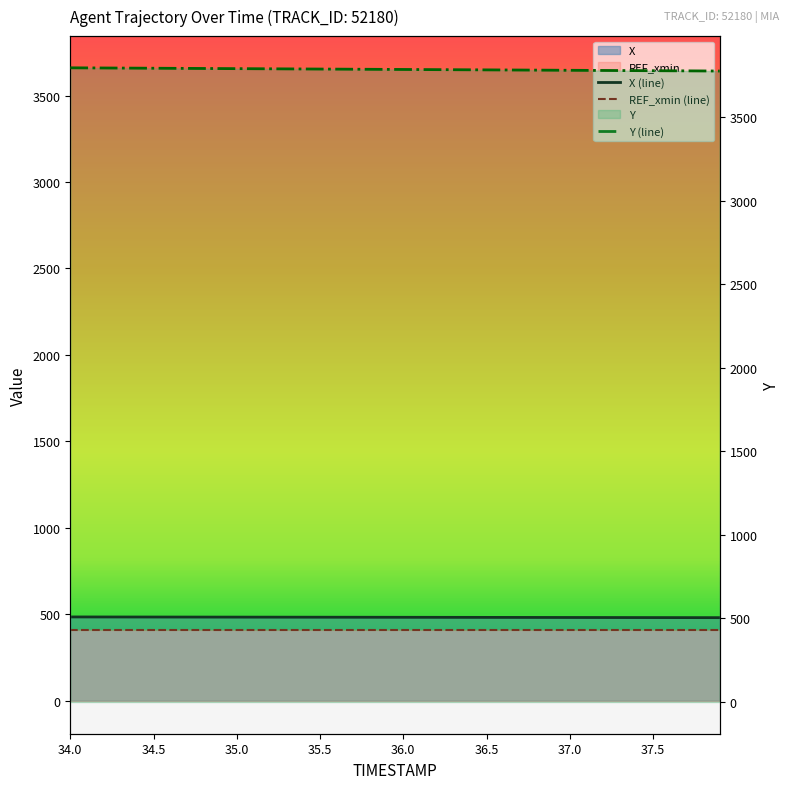

How many data points in X are less than 481?

15